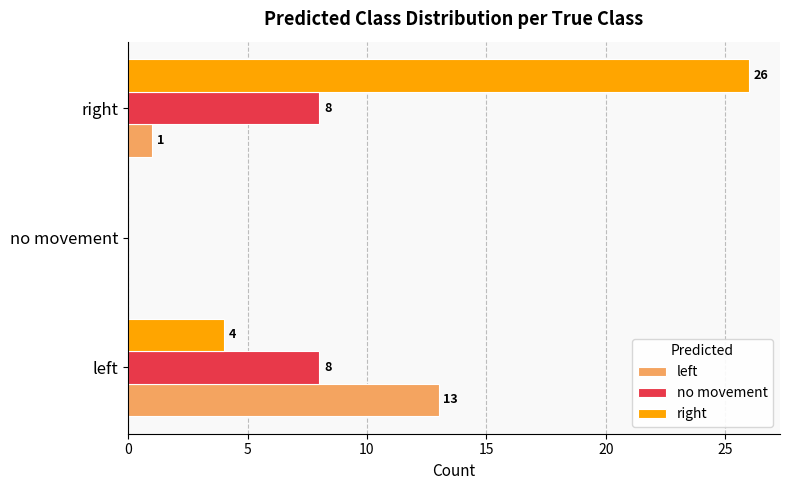

Which series has the largest total across all categories?

right